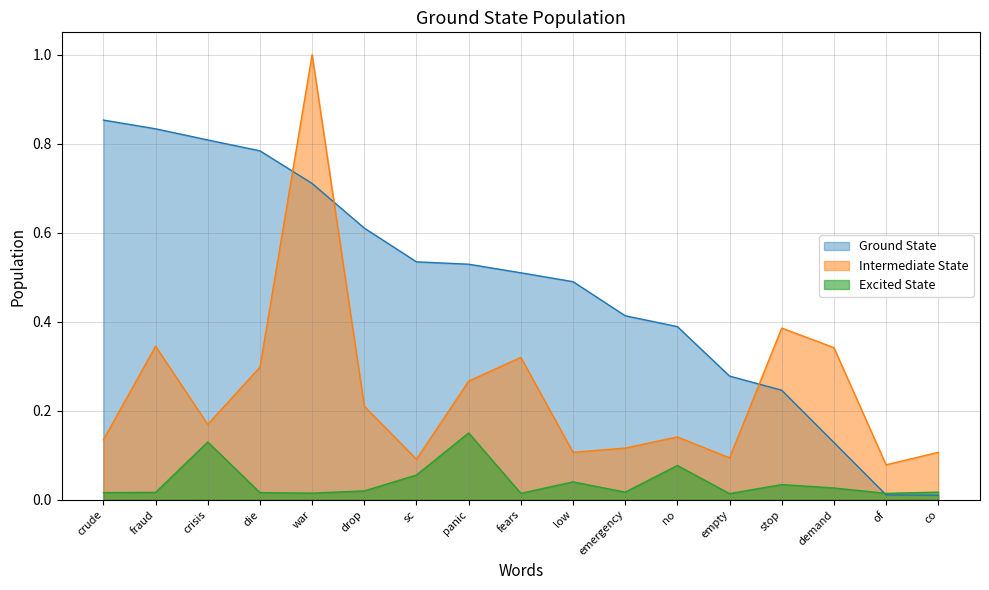

Which series has the widest spread of values?

Intermediate State